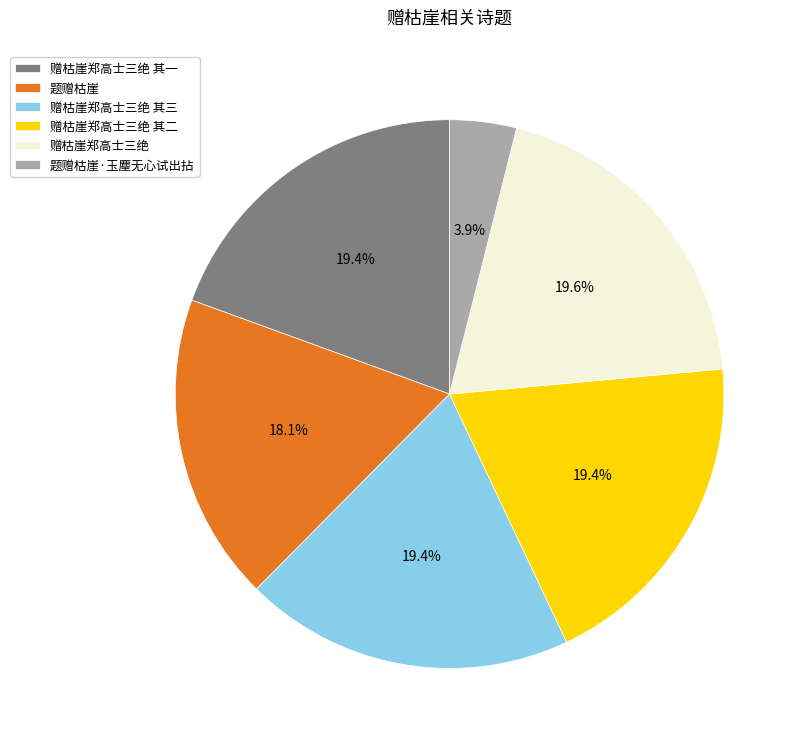

True or false: 赠枯崖郑高士三绝 其二 accounts for 19% of the total.

True